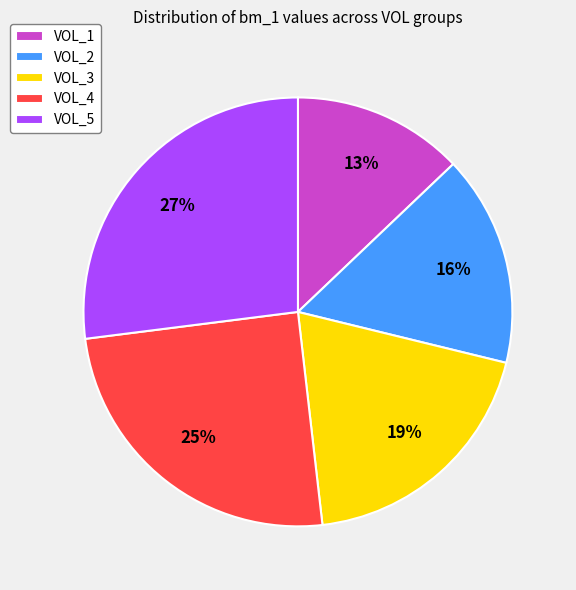

To the nearest percent, what portion does VOL_5 represent?

27%